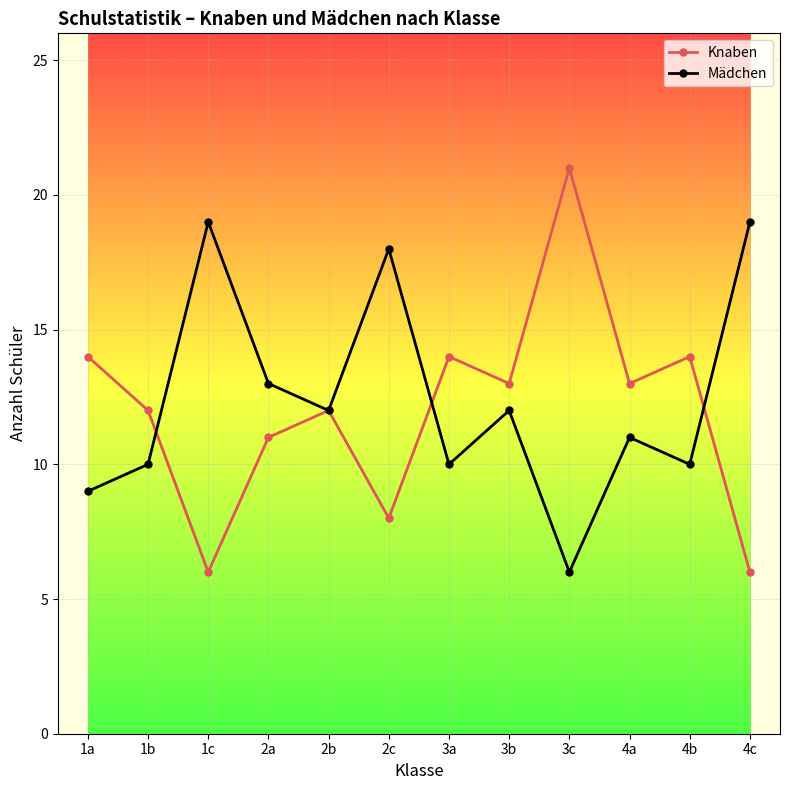

Does the chart have visible grid lines?

Yes